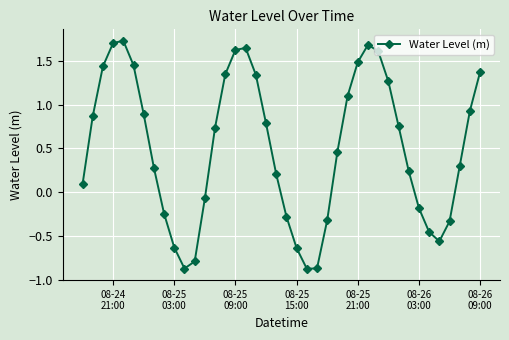

What is the difference between the maximum and minimum values?

2.6